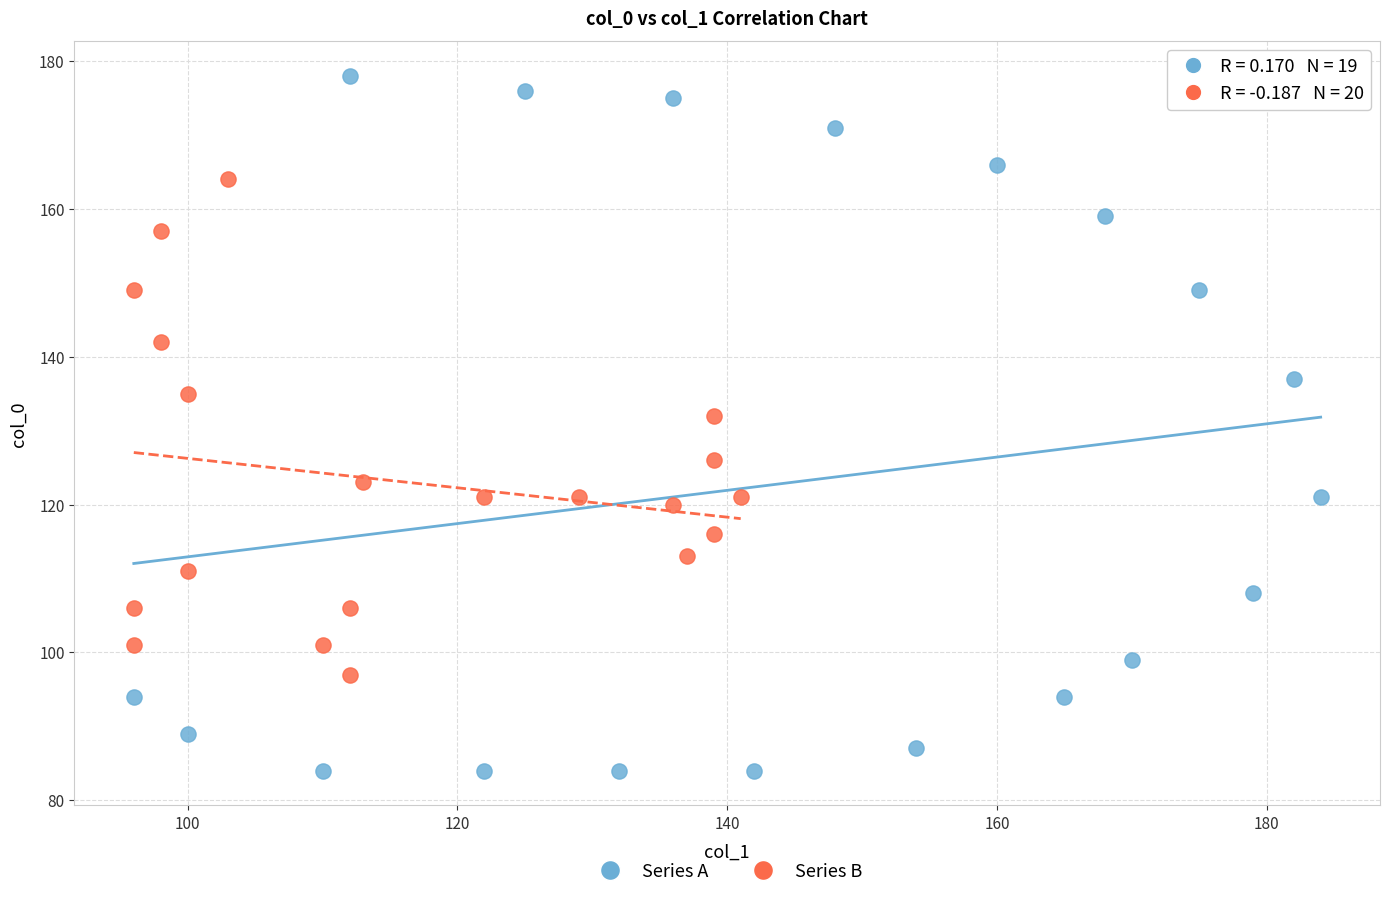

Which series has the largest Y range (max minus min)?

Series A